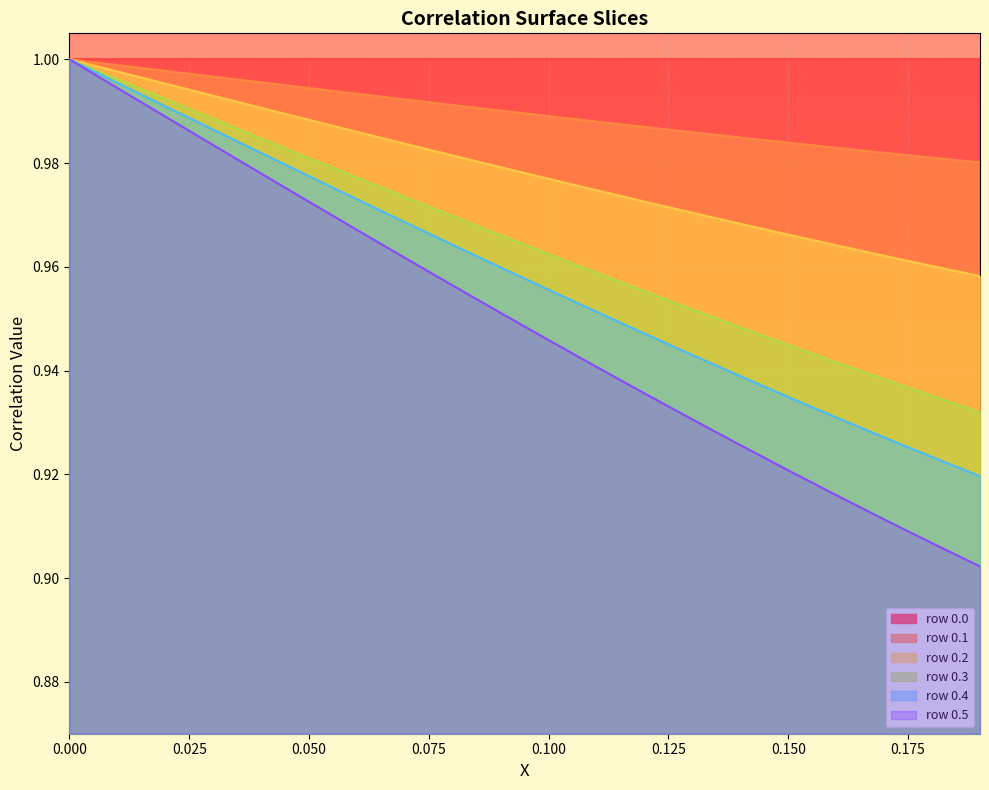

What are all the series names shown in the legend?

row 0.0, row 0.1, row 0.2, row 0.3, row 0.4, row 0.5